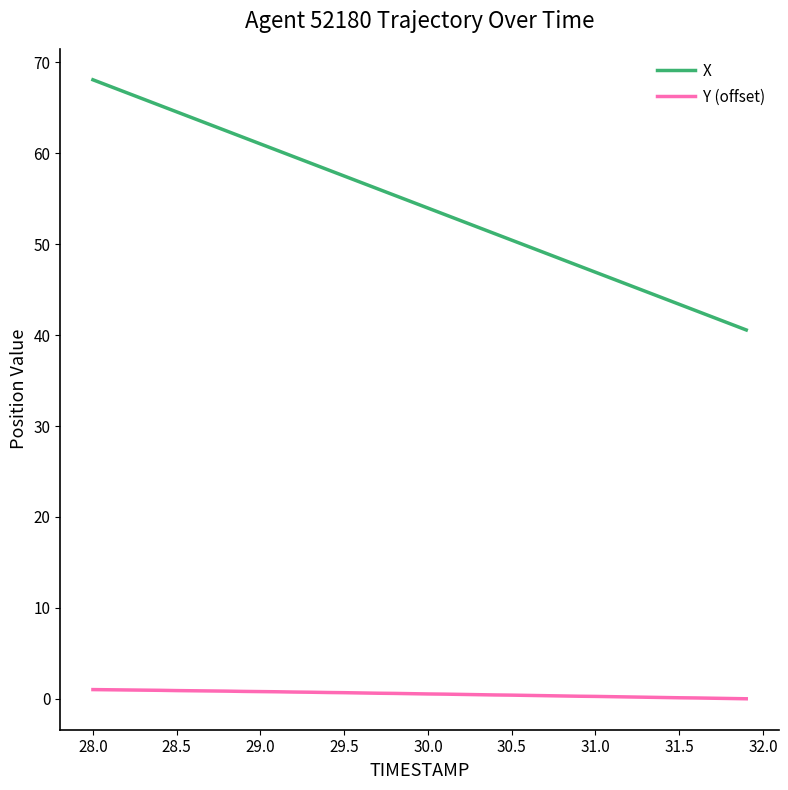

List the series in order of their overall mean, lowest first.

Y (offset), X